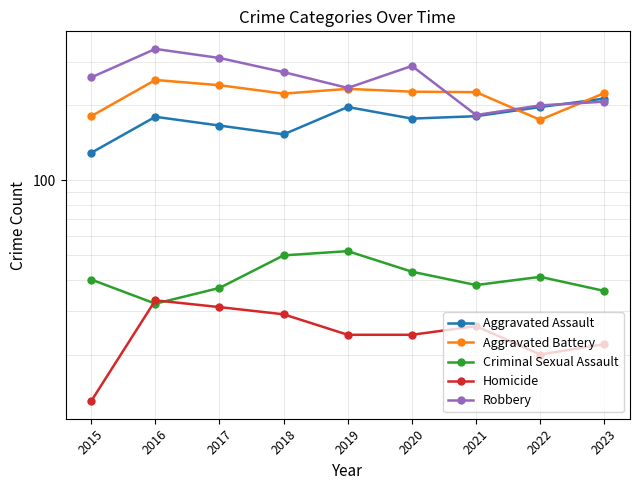

How many data points in Robbery are less than 259?

4